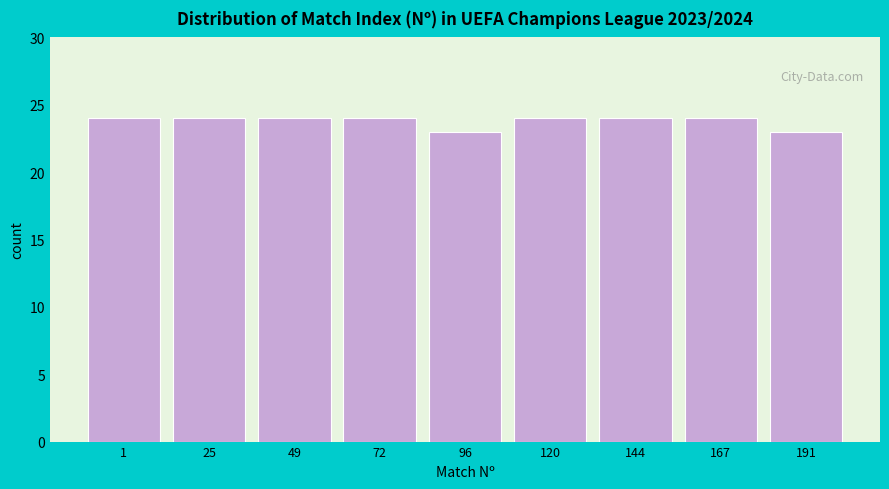

Reading right to left, what are all the values shown in this chart?

23	24	24	24	23	24	24	24	24